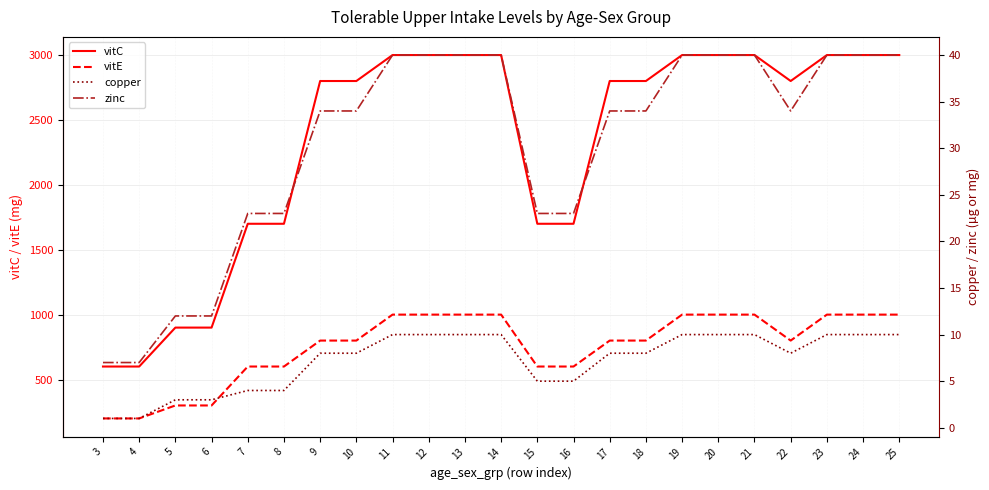

Is this an area chart (filled region under the line)?

No